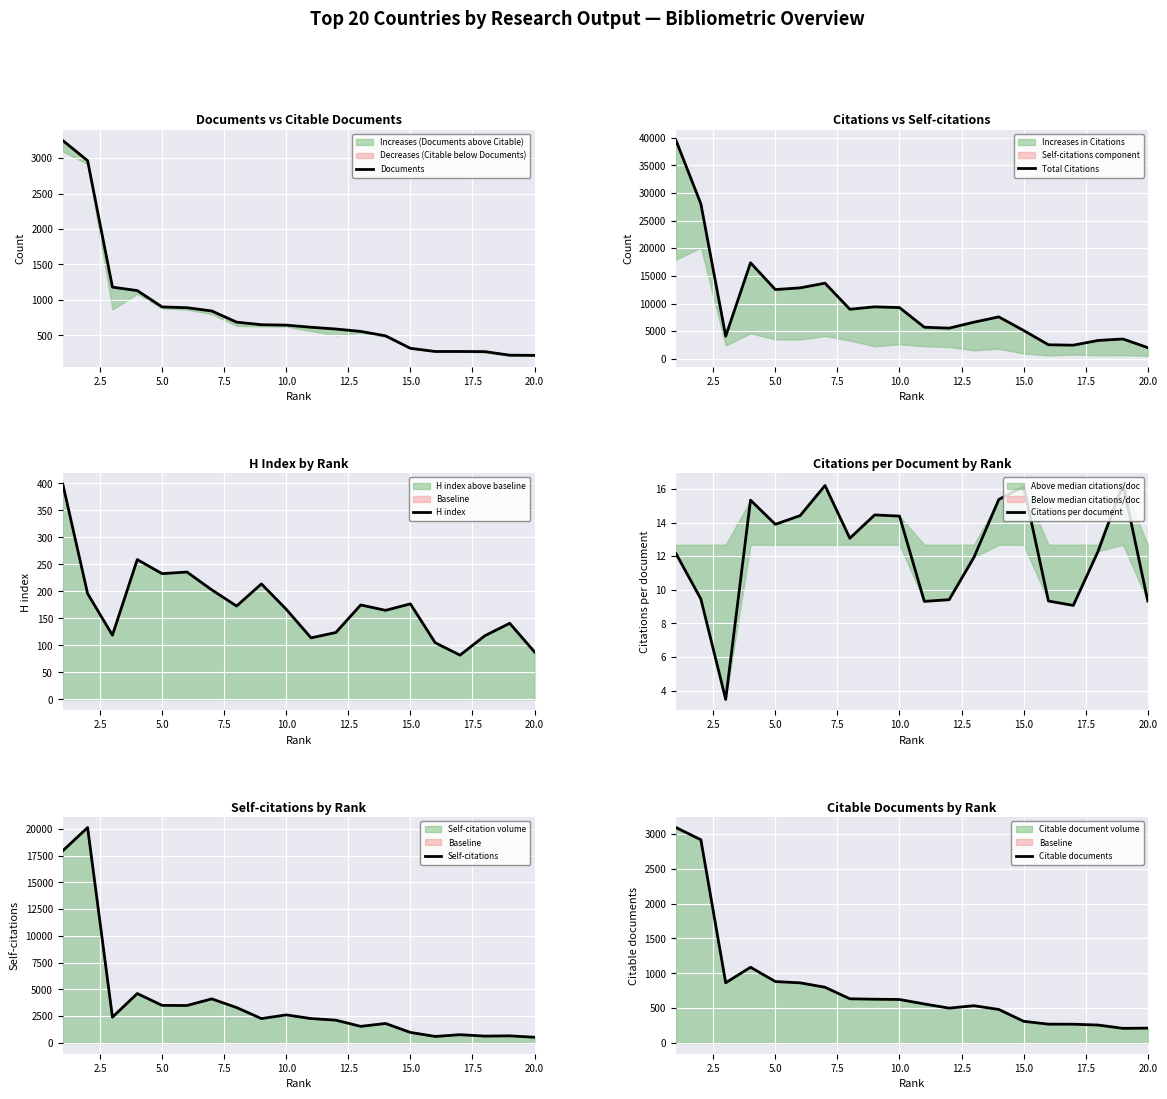

What is the highest value of the H index series?

399